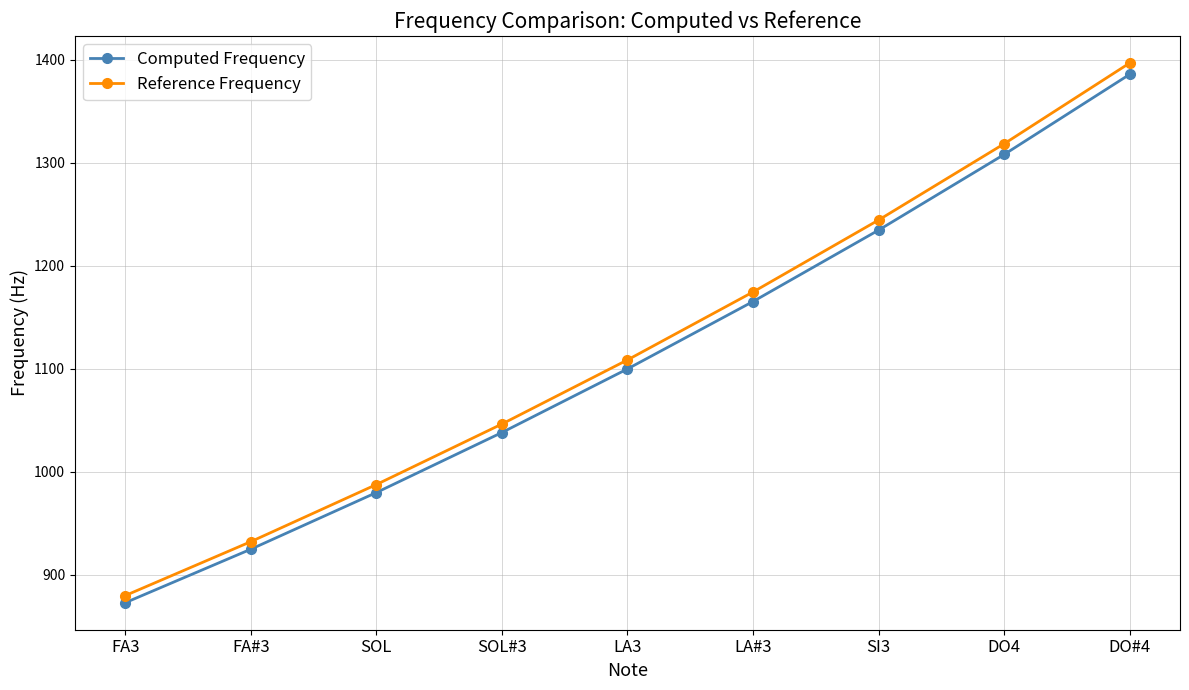

True or false: Computed Frequency has a value of 1509.9 at SOL#3.

False